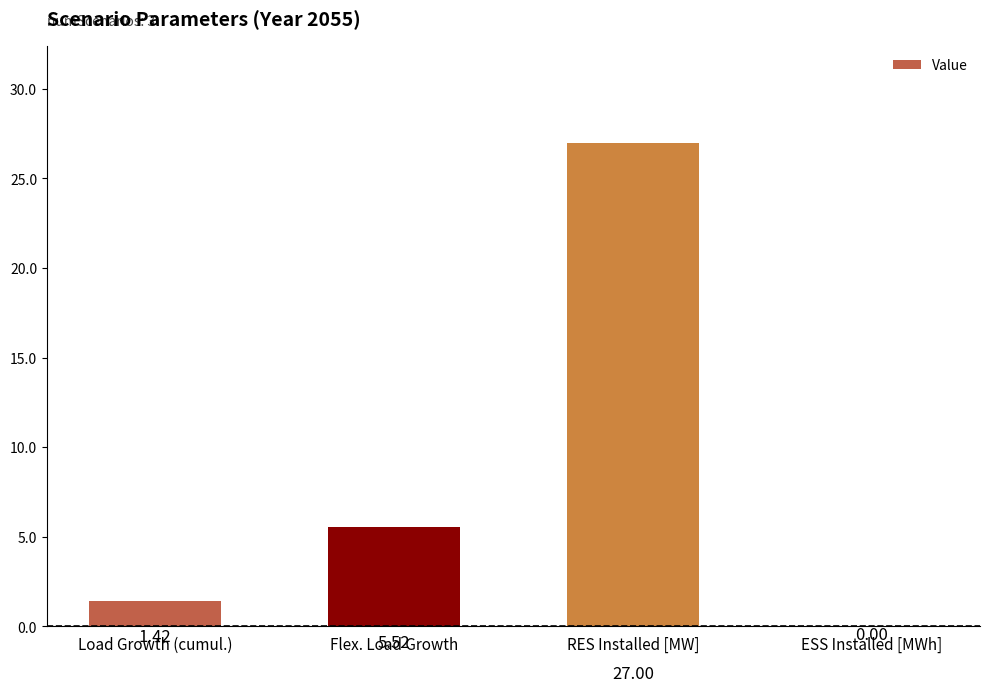

How many values exceed 5?

2